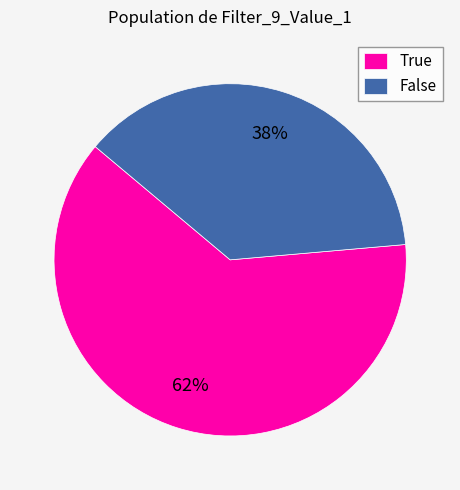

Which has a higher value, True or False?

True